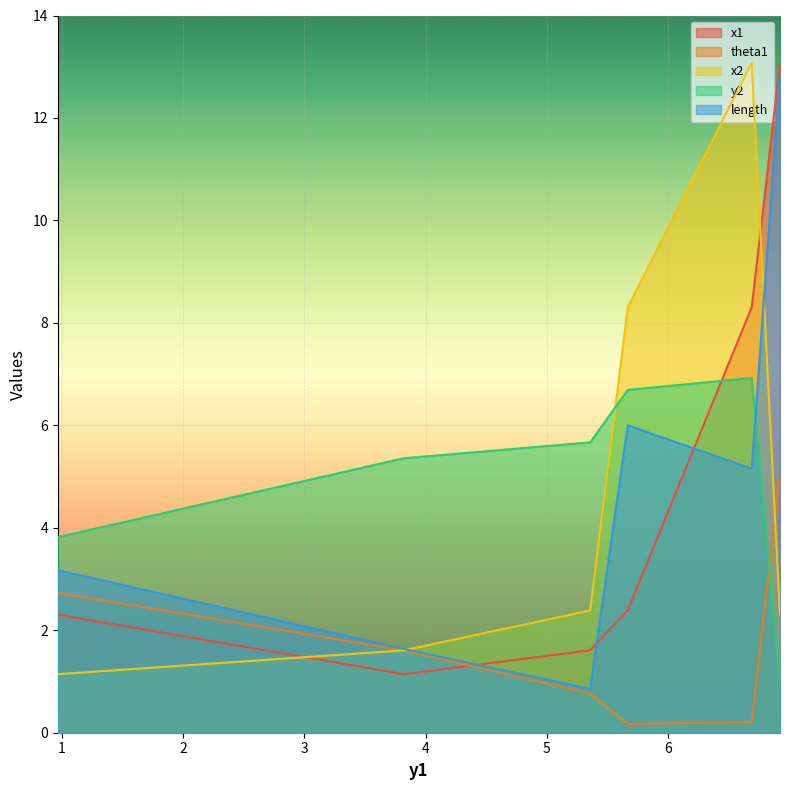

Reading right to left, transcribe all the data shown in this chart.

x1: 13.1	8.3	2.4	1.6	1.1	2.3
theta1: 5.1	0.2	0.2	0.8	1.6	2.7
x2: 2.3	13.1	8.3	2.4	1.6	1.1
y2: 1.0	6.9	6.7	5.7	5.4	3.8
length: 12.9	5.2	6.0	0.9	1.6	3.2